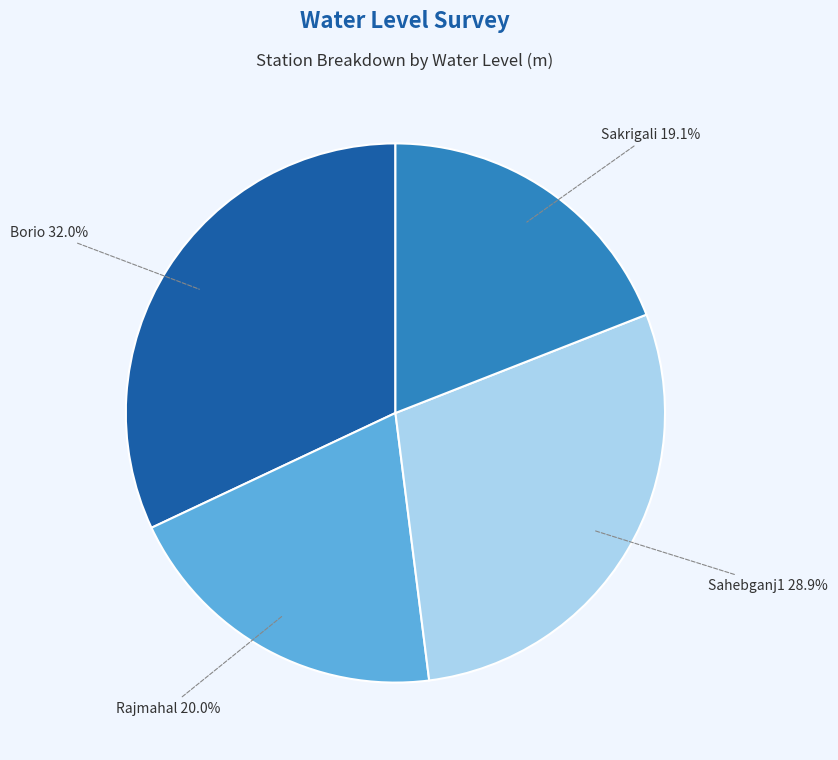

To the nearest percent, what is the combined percentage of Borio and Sahebganj1?

61%